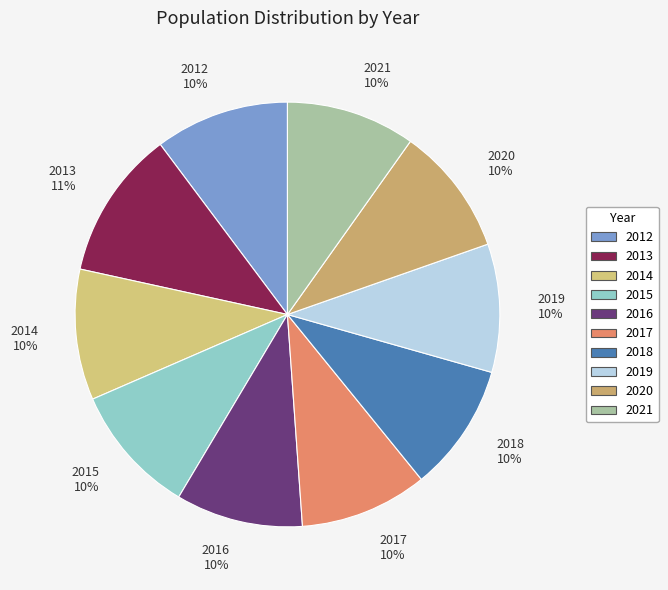

What percentage is the 2021 slice, to the nearest percent?

10%